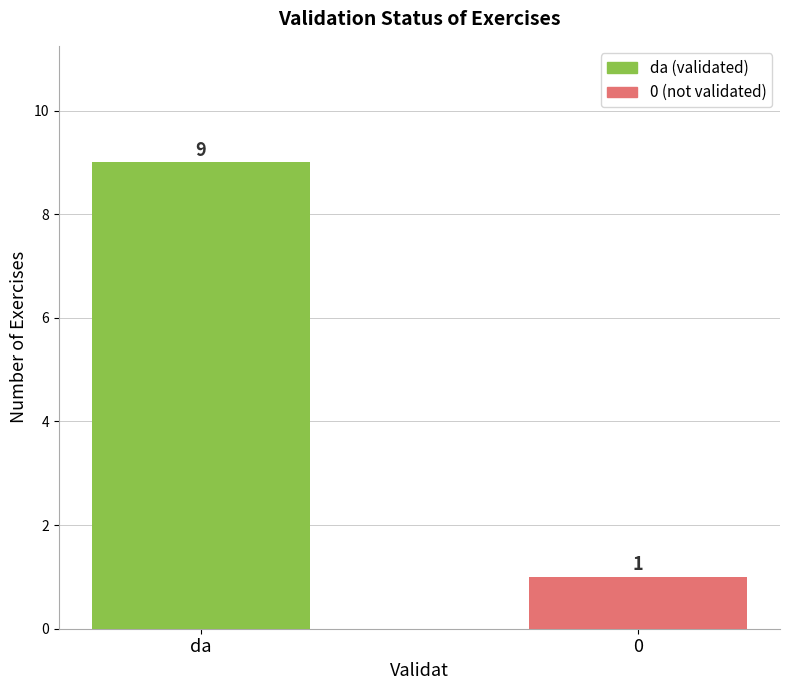

Count the values in the range 1 to 9.

2